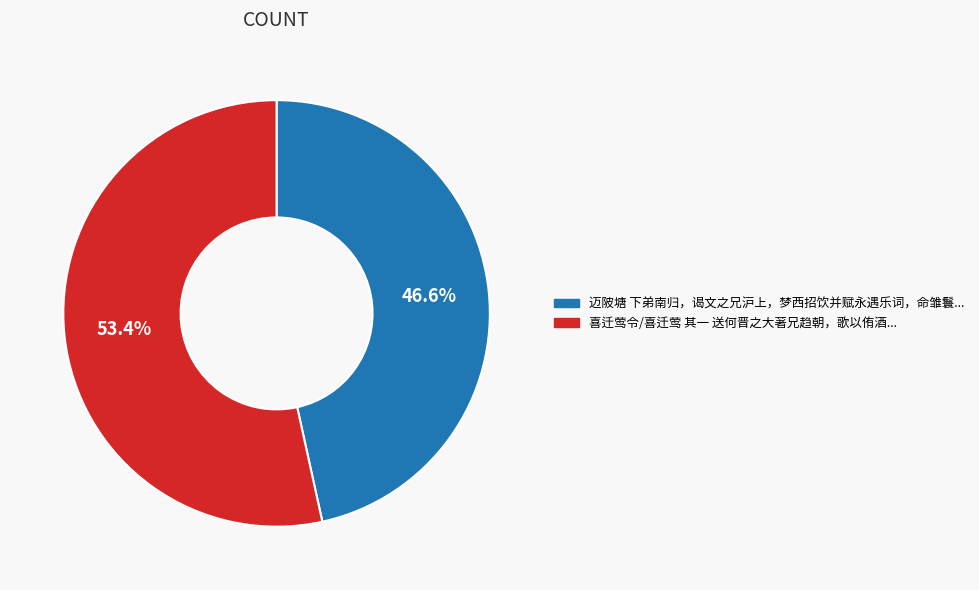

Does any single category account for the majority?

Yes